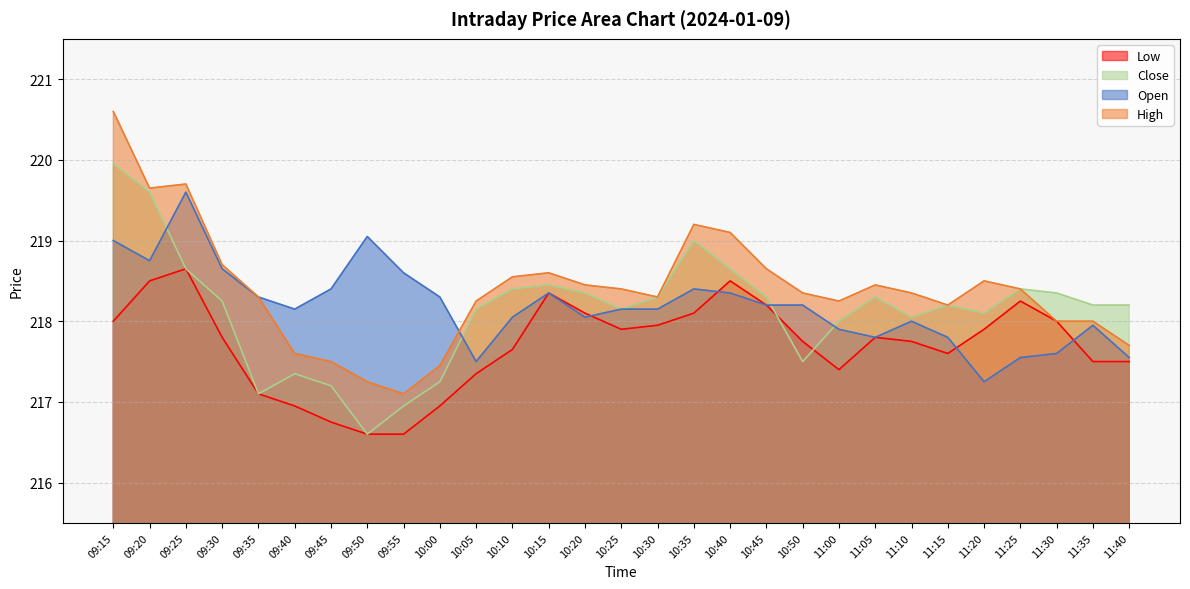

After their last crossing, which series has the higher values: Close or Open?

Close